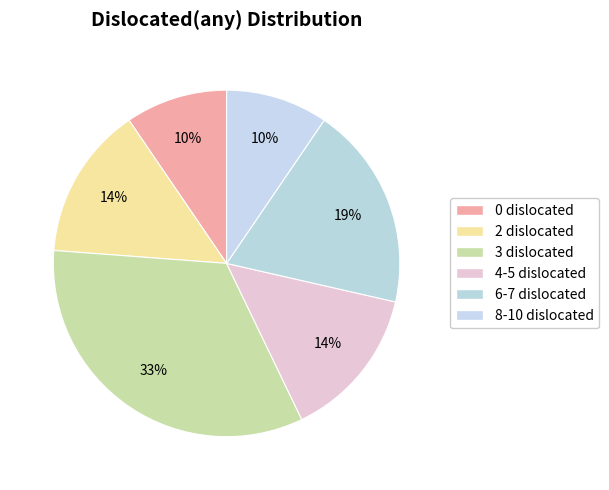

Count the number of slices in the pie.

6